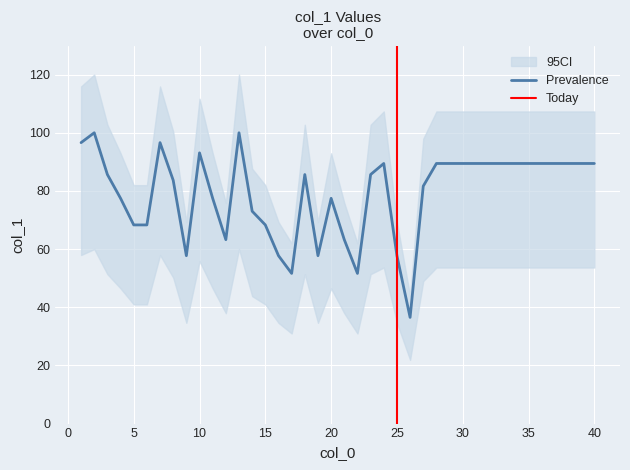

Between 12 and 25, which is larger?

12